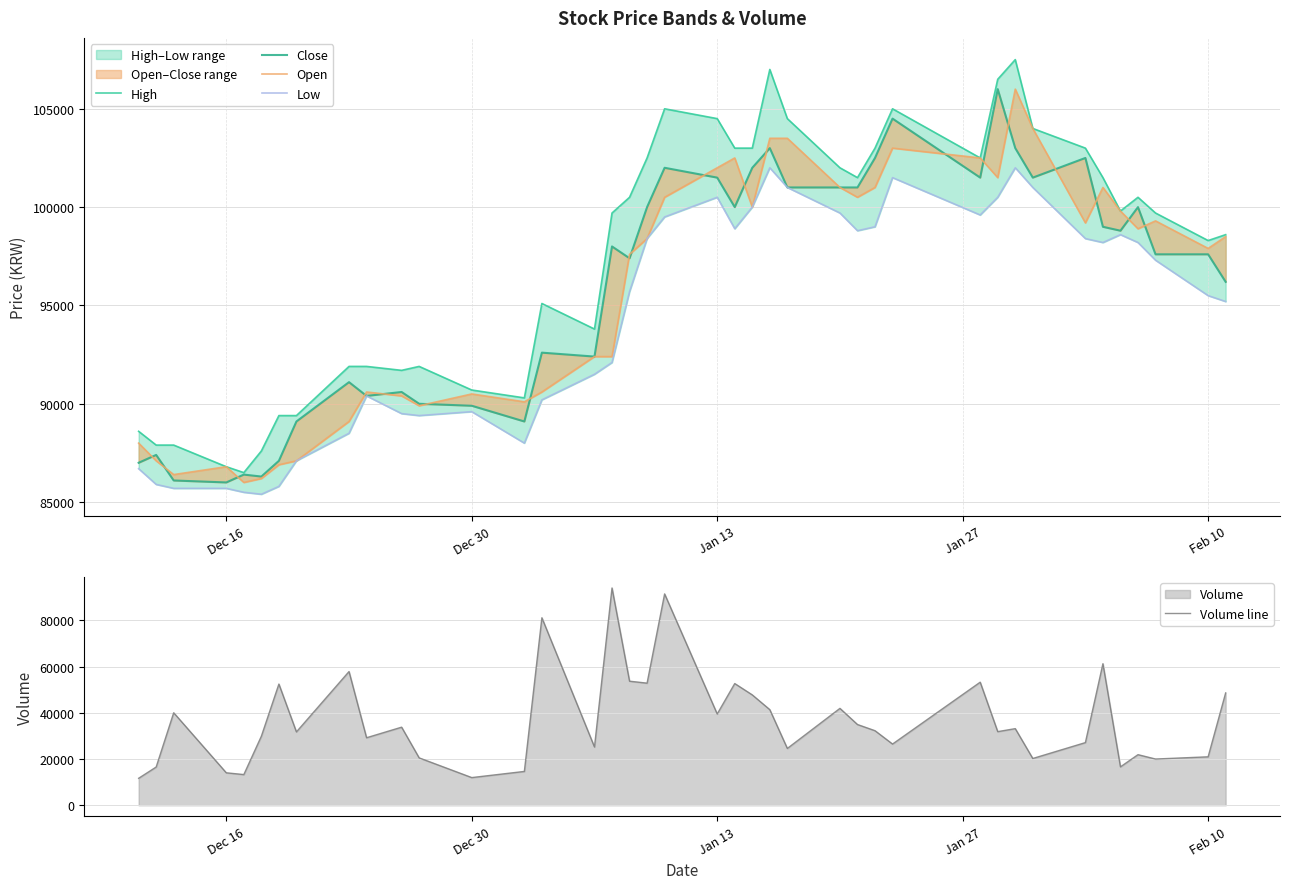

What is the lowest value of the Low series?

85400